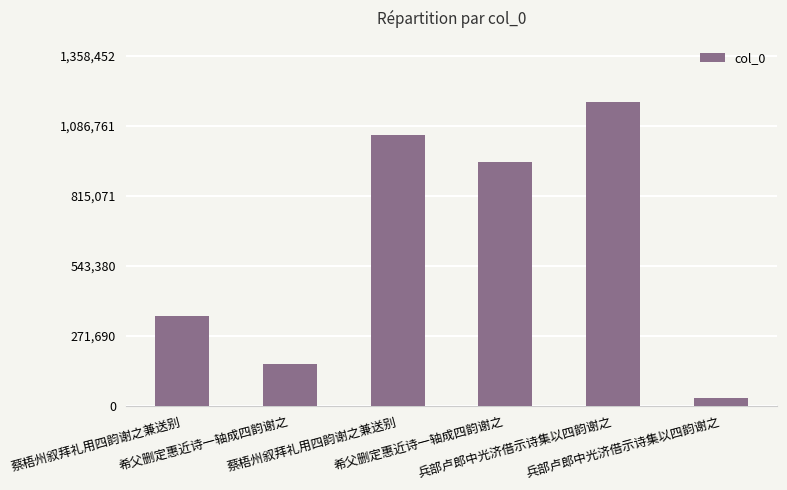

What is the value of the 2nd bar from the left?

162002